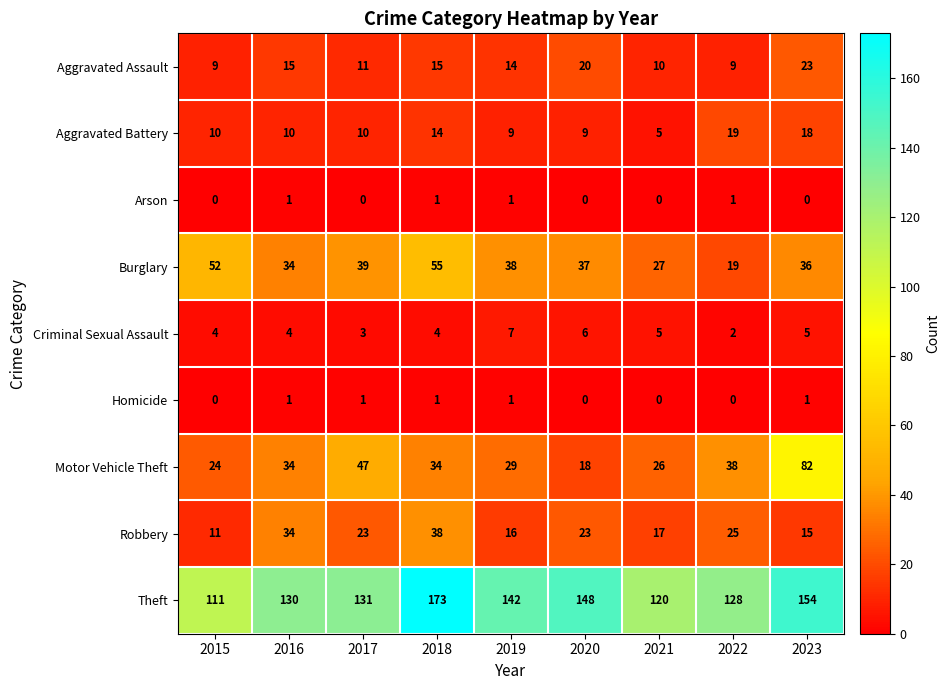

What is the approximate value of Burglary at 2021?

27